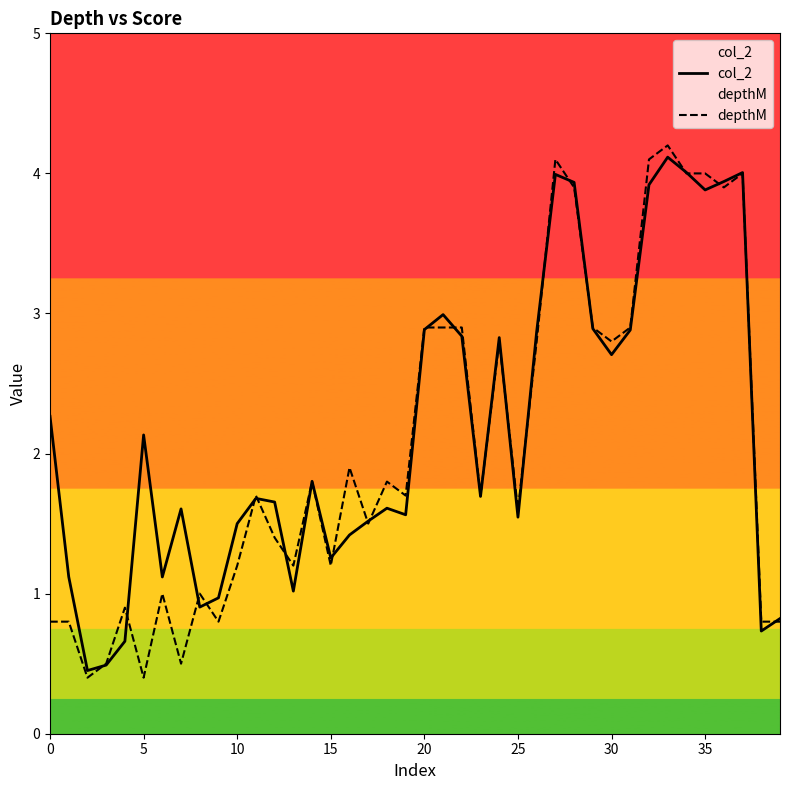

Which series has the widest spread of values?

depthM